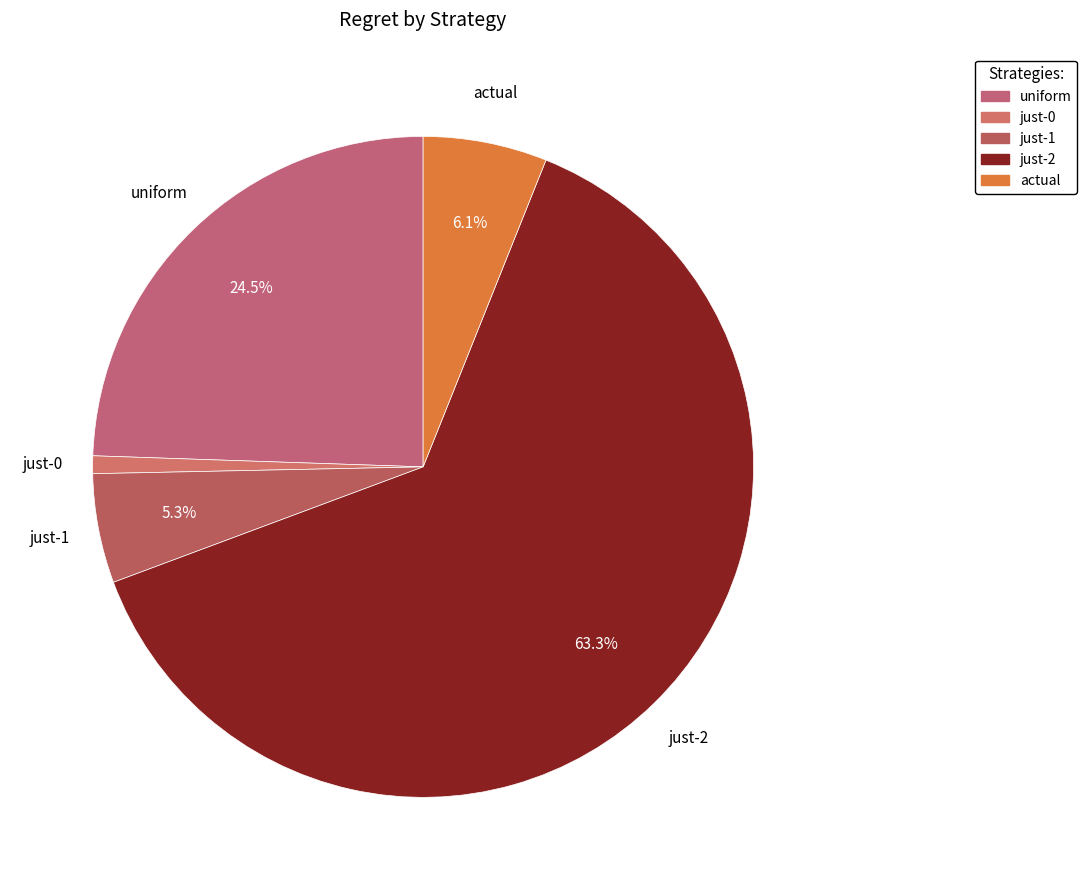

Rank the categories by value from lowest to highest.

just-0, just-1, actual, uniform, just-2